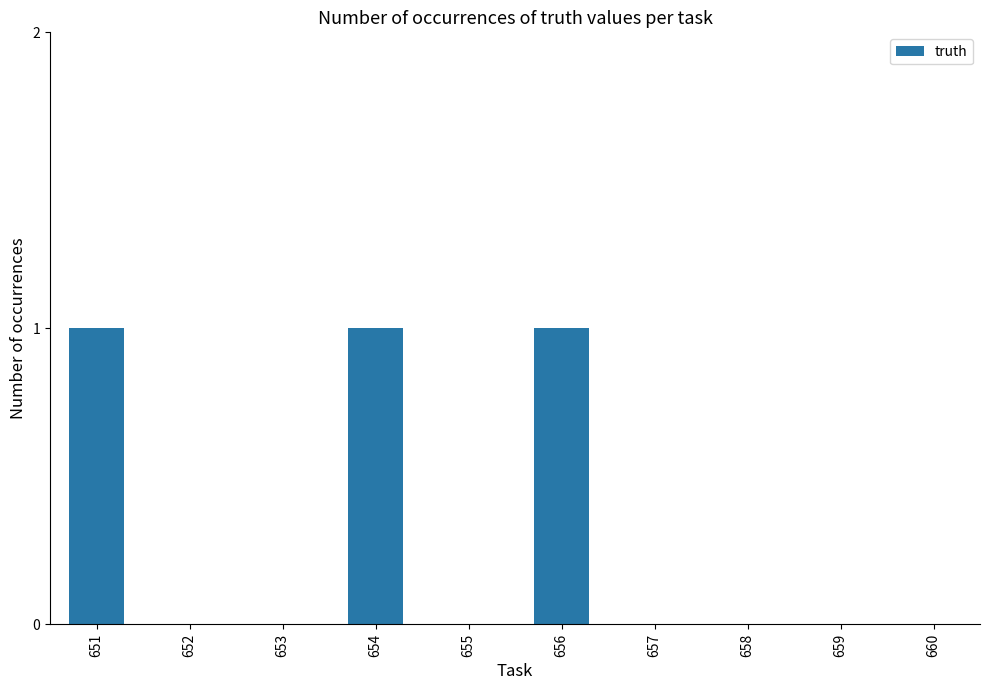

Reading right to left, what are all the values shown in this chart?

0	0	0	0	1	0	1	0	0	1